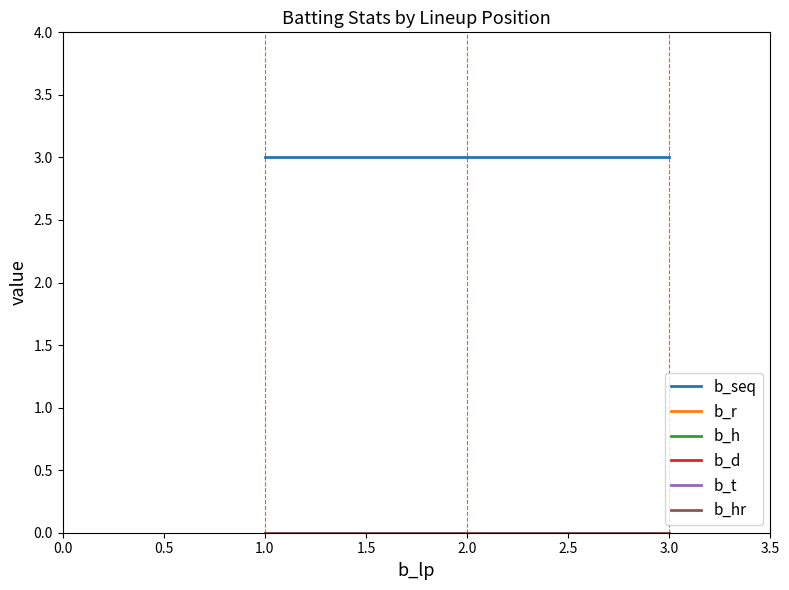

Reading left to right, transcribe all the data shown in this chart.

b_seq: 3	3	3
b_r: 0	0	0
b_h: 0	0	0
b_d: 0	0	0
b_t: 0	0	0
b_hr: 0	0	0